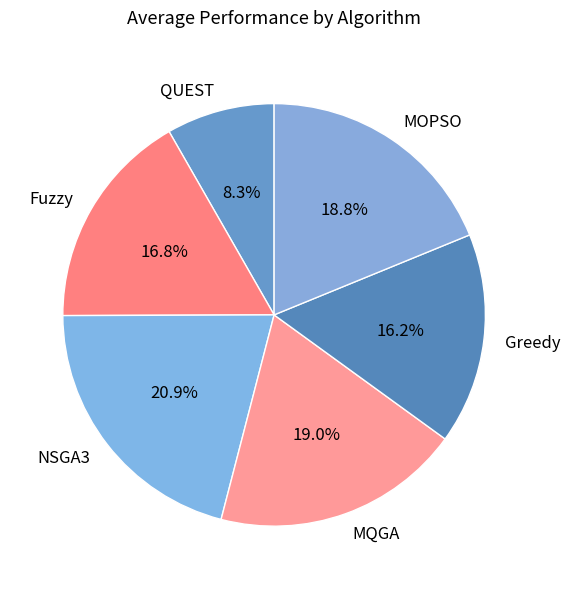

Does QUEST account for over 50% of the chart?

No